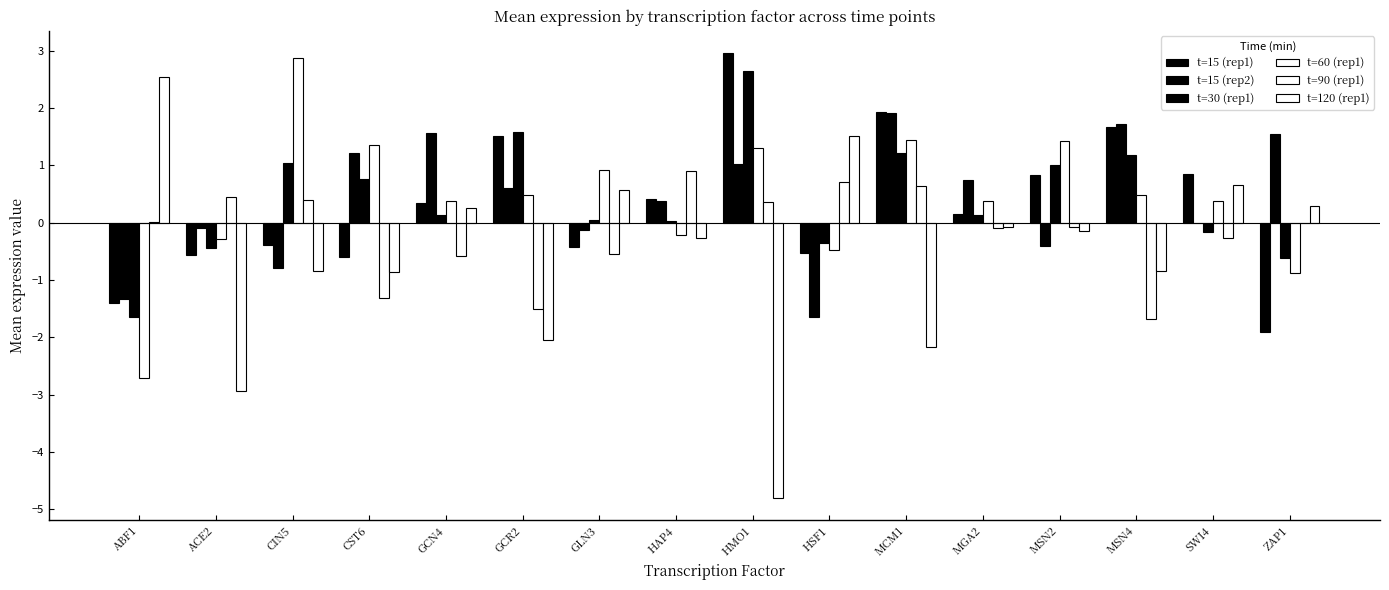

What is the sum of all t=15 (rep1) values?

4.9